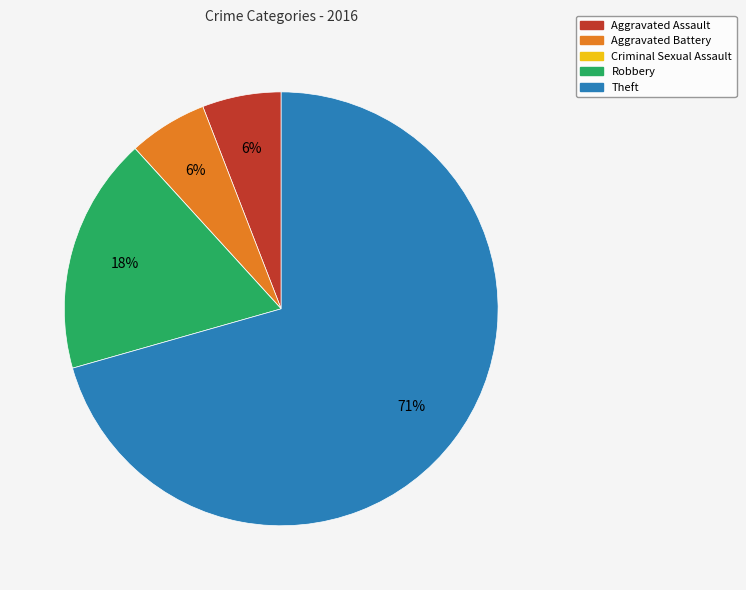

True or false: Aggravated Battery accounts for 1% of the total.

False